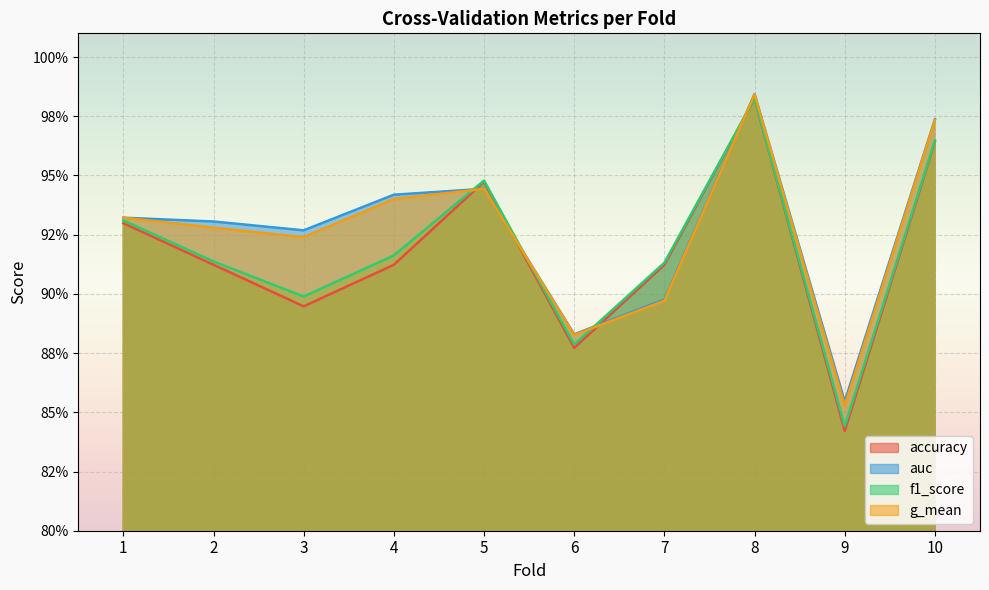

Reading right to left, list all the values displayed in this chart.

accuracy: 10=1.0	9=0.8	8=1.0	7=0.9	6=0.9	5=0.9	4=0.9	3=0.9	2=0.9	1=0.9
auc: 10=1.0	9=0.9	8=1.0	7=0.9	6=0.9	5=0.9	4=0.9	3=0.9	2=0.9	1=0.9
f1_score: 10=1.0	9=0.8	8=1.0	7=0.9	6=0.9	5=0.9	4=0.9	3=0.9	2=0.9	1=0.9
g_mean: 10=1.0	9=0.9	8=1.0	7=0.9	6=0.9	5=0.9	4=0.9	3=0.9	2=0.9	1=0.9